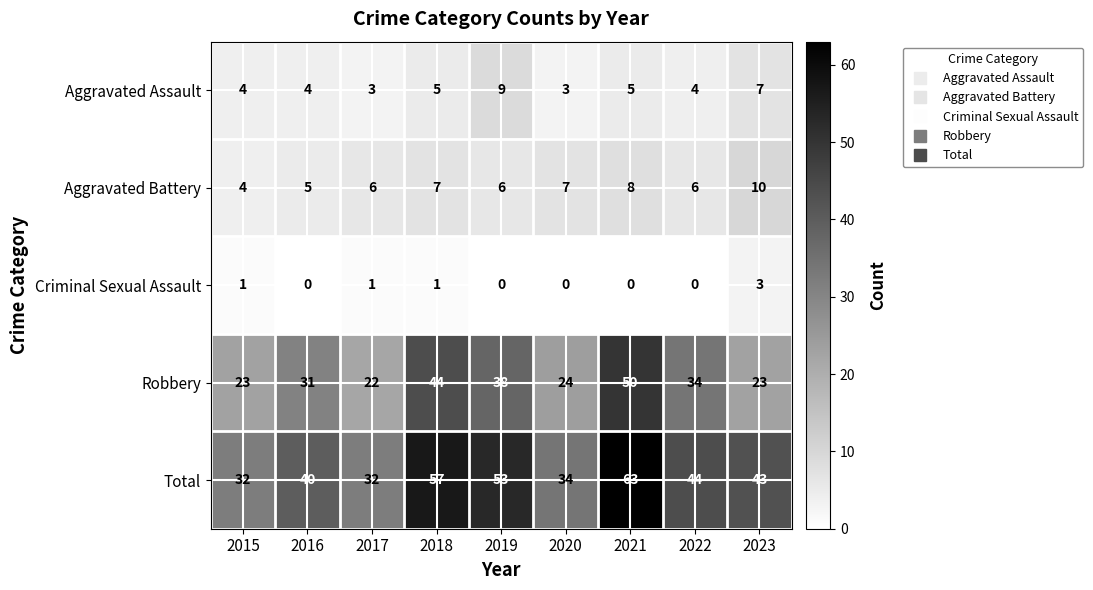

Which category has the highest value across all series?

2021